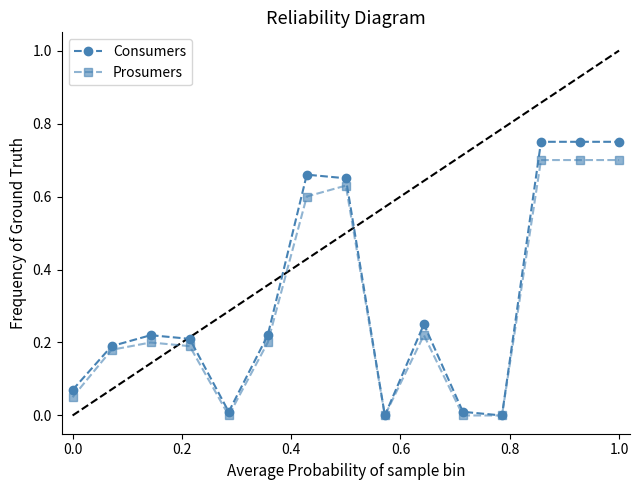

True or false: Prosumers has more than 2 interior local peaks.

True